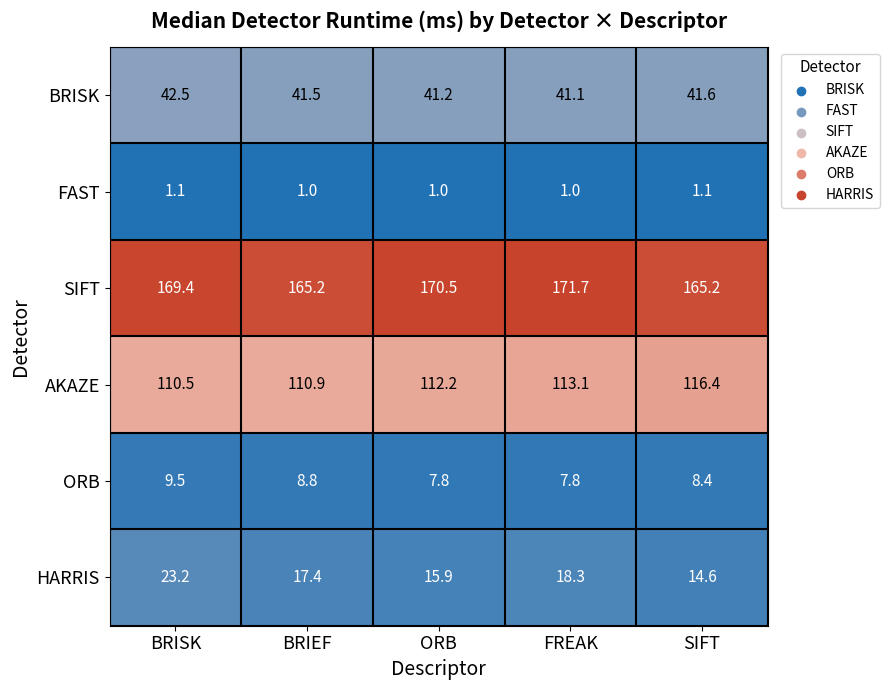

List the series in order of their peak value, highest first.

SIFT, AKAZE, BRISK, HARRIS, ORB, FAST